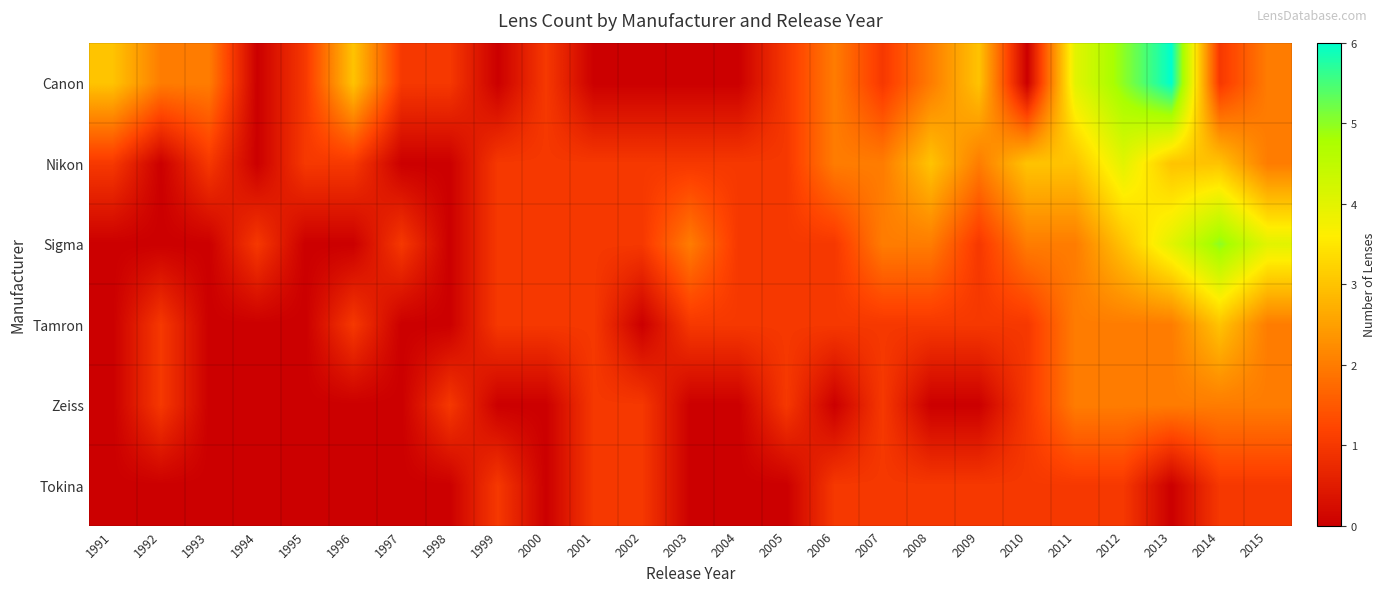

Reading left to right, transcribe all the data shown in this chart.

Canon: 1991=3	1992=2	1993=2	1994=0	1995=1	1996=3	1997=1	1998=1	1999=0	2000=1	2001=0	2002=0	2003=0	2004=0	2005=1	2006=2	2007=1	2008=2	2009=3	2010=0	2011=4	2012=5	2013=6	2014=1	2015=2
Nikon: 1991=1	1992=0	1993=1	1994=0	1995=1	1996=1	1997=0	1998=0	1999=1	2000=1	2001=1	2002=1	2003=1	2004=1	2005=1	2006=2	2007=2	2008=3	2009=2	2010=3	2011=3	2012=4	2013=3	2014=3	2015=2
Sigma: 1991=0	1992=0	1993=0	1994=1	1995=0	1996=0	1997=1	1998=0	1999=1	2000=1	2001=1	2002=1	2003=2	2004=1	2005=1	2006=1	2007=2	2008=2	2009=1	2010=2	2011=2	2012=3	2013=4	2014=5	2015=4
Tamron: 1991=0	1992=1	1993=0	1994=0	1995=0	1996=1	1997=0	1998=0	1999=1	2000=1	2001=1	2002=0	2003=1	2004=1	2005=1	2006=1	2007=1	2008=1	2009=1	2010=1	2011=2	2012=2	2013=2	2014=3	2015=2
Zeiss: 1991=0	1992=1	1993=0	1994=0	1995=0	1996=0	1997=0	1998=1	1999=0	2000=0	2001=1	2002=1	2003=0	2004=0	2005=1	2006=0	2007=1	2008=0	2009=0	2010=1	2011=2	2012=2	2013=2	2014=2	2015=2
Tokina: 1991=0	1992=0	1993=0	1994=0	1995=0	1996=0	1997=0	1998=0	1999=1	2000=0	2001=1	2002=1	2003=0	2004=0	2005=0	2006=1	2007=1	2008=1	2009=1	2010=1	2011=1	2012=1	2013=0	2014=1	2015=1